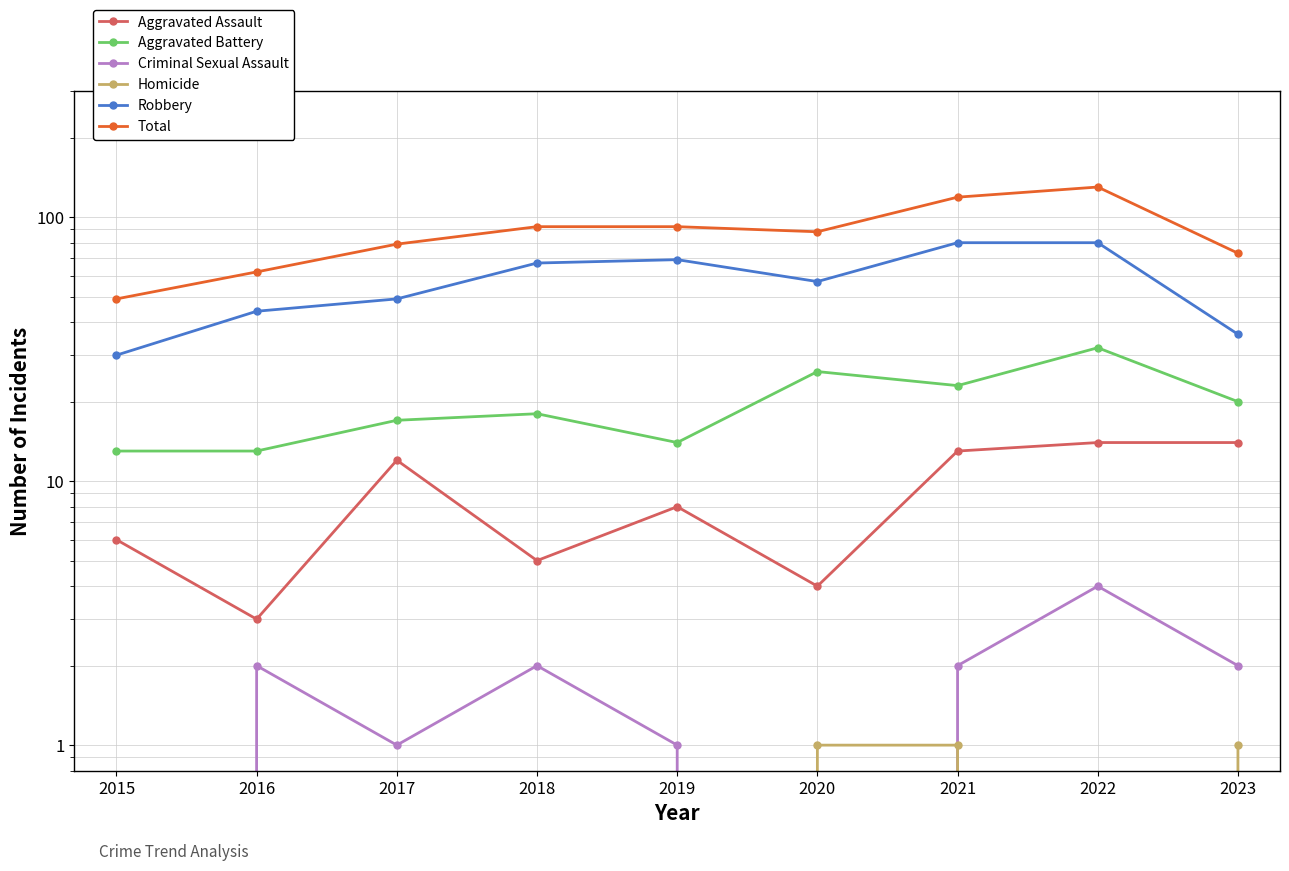

At which label does Robbery first exceed 57?

2018